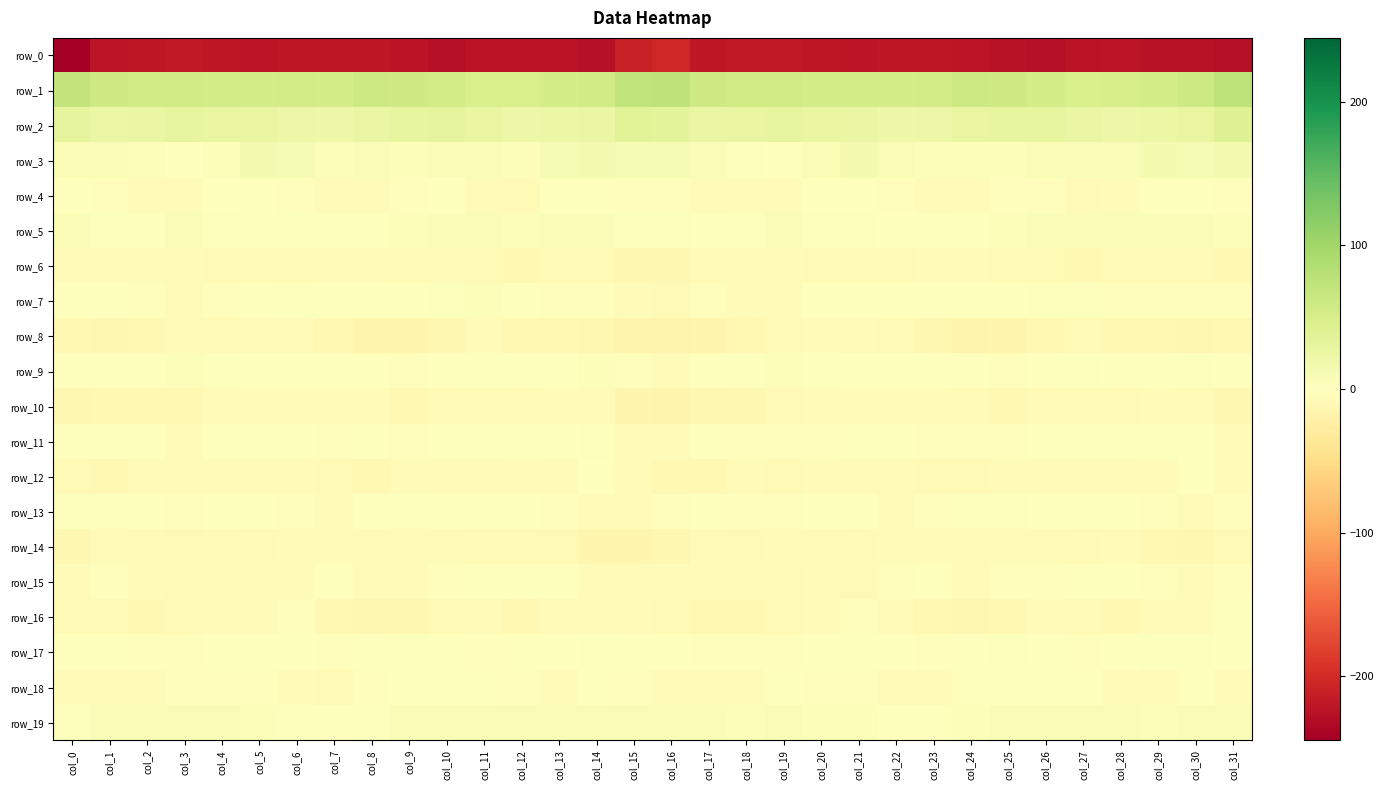

What is the sum of all row_12 values?

-213.9